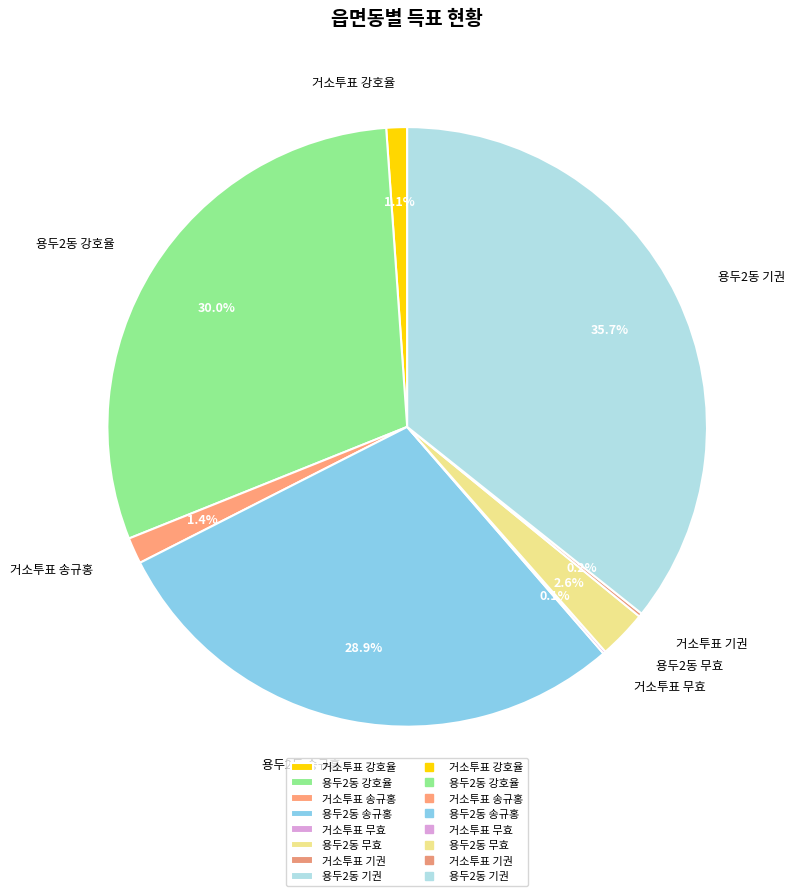

Between 용두2동 송규홍 and 용두2동 기권, which is larger?

용두2동 기권